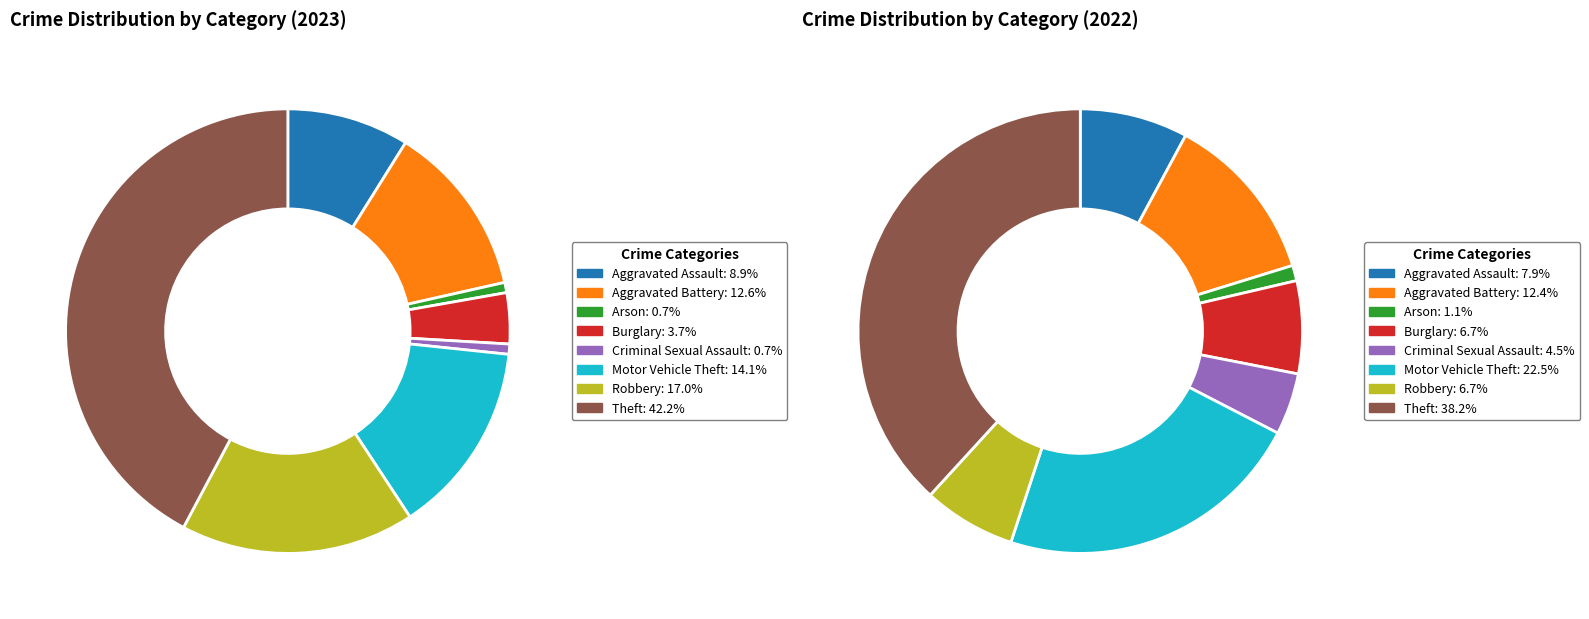

How many segments does this pie chart have?

8